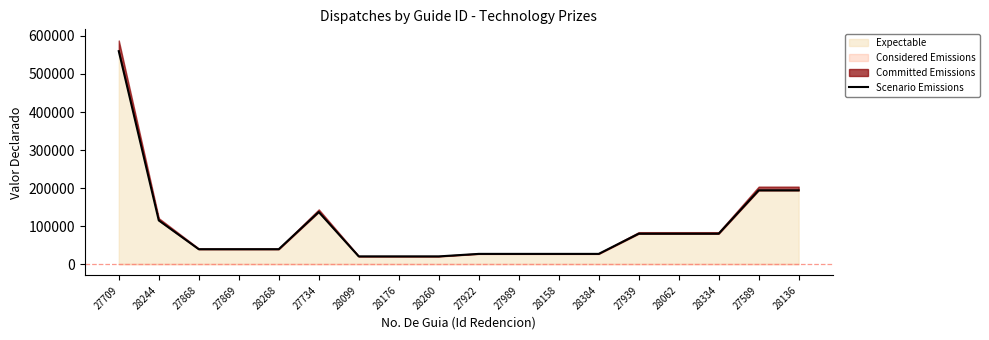

List the labels in order of value, smallest first.

28099, 28176, 28260, 27922, 27989, 28158, 28384, 27868, 27869, 28268, 27939, 28062, 28334, 28244, 27734, 27589, 28136, 27709